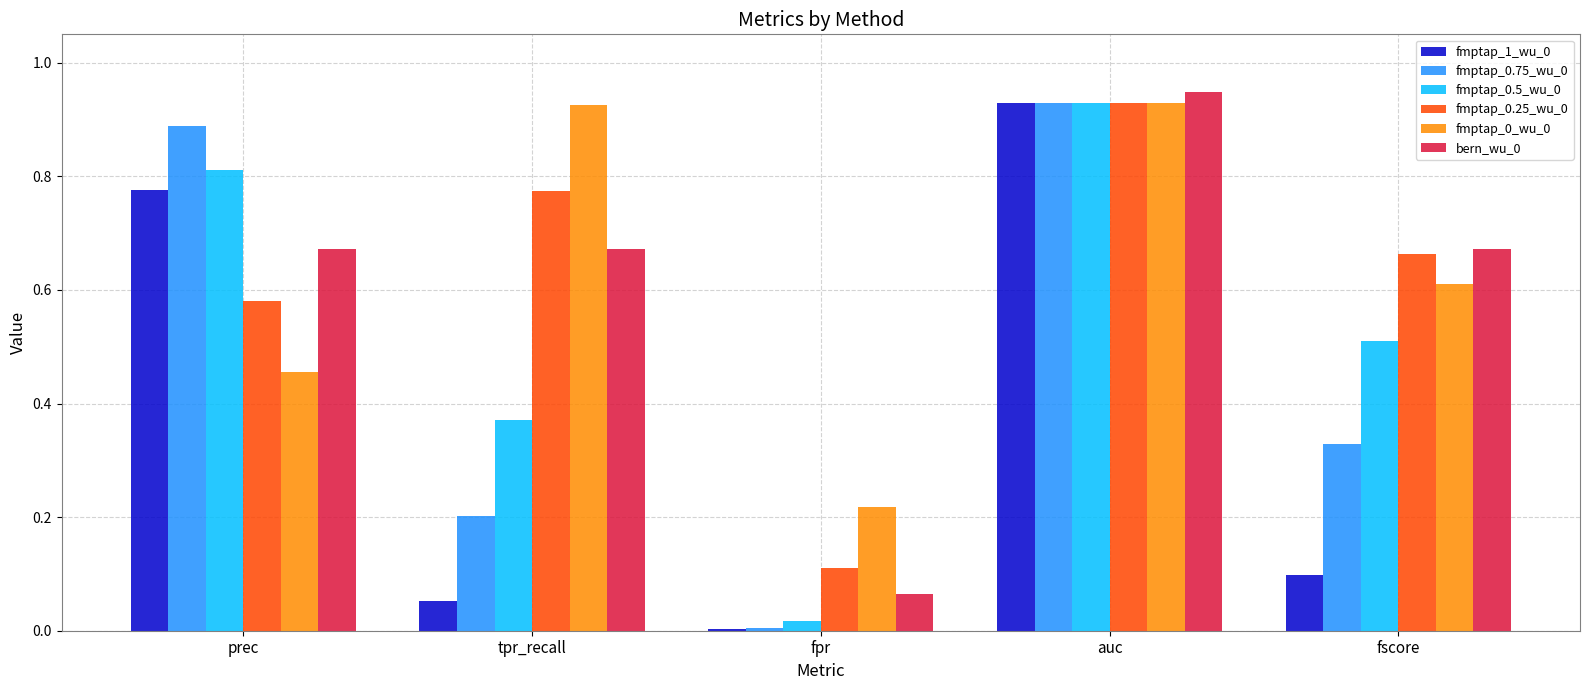

At which label does fmptap_0.25_wu_0 reach its peak?

auc